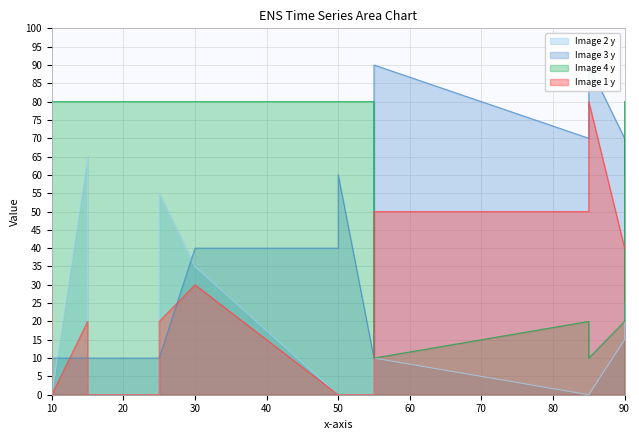

The value of Image 2 y at Tag8 is -41. True or false?

False